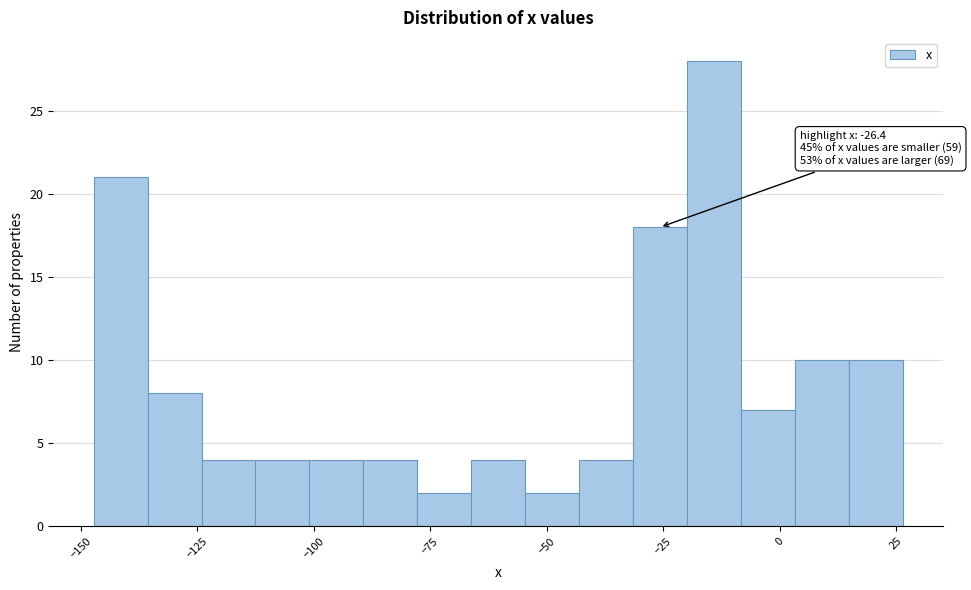

Read against the x-axis, roughly where is the centre of the tallest bar?

-15